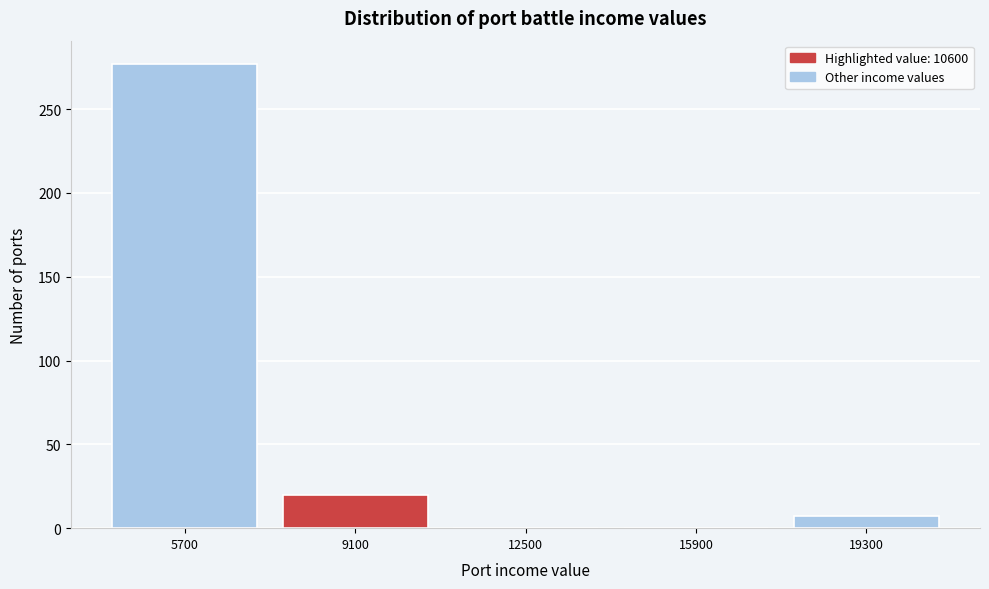

Which range on the x-axis has the tallest bar?

4000 to 7400